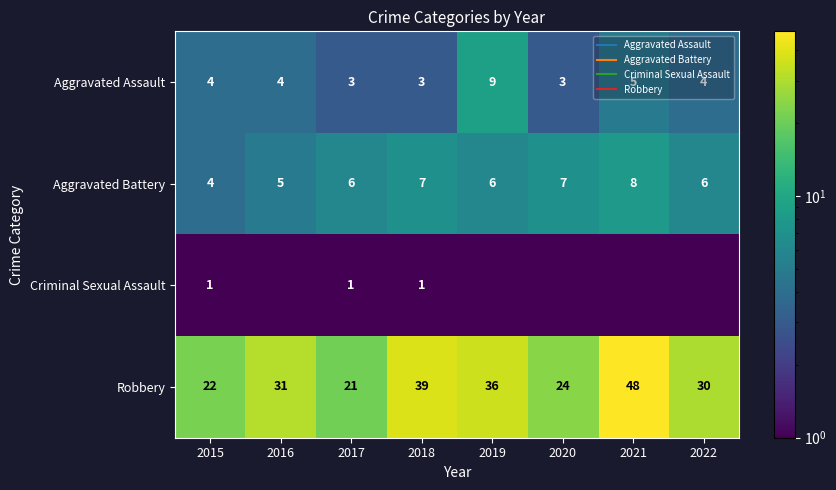

What is the total value across all series at 2017?

31.0